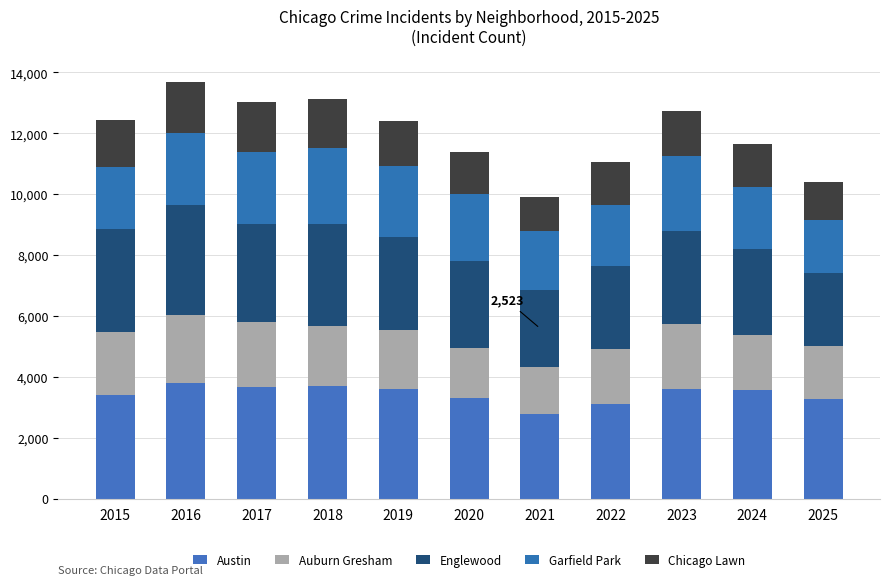

How many bars are there in total?

11